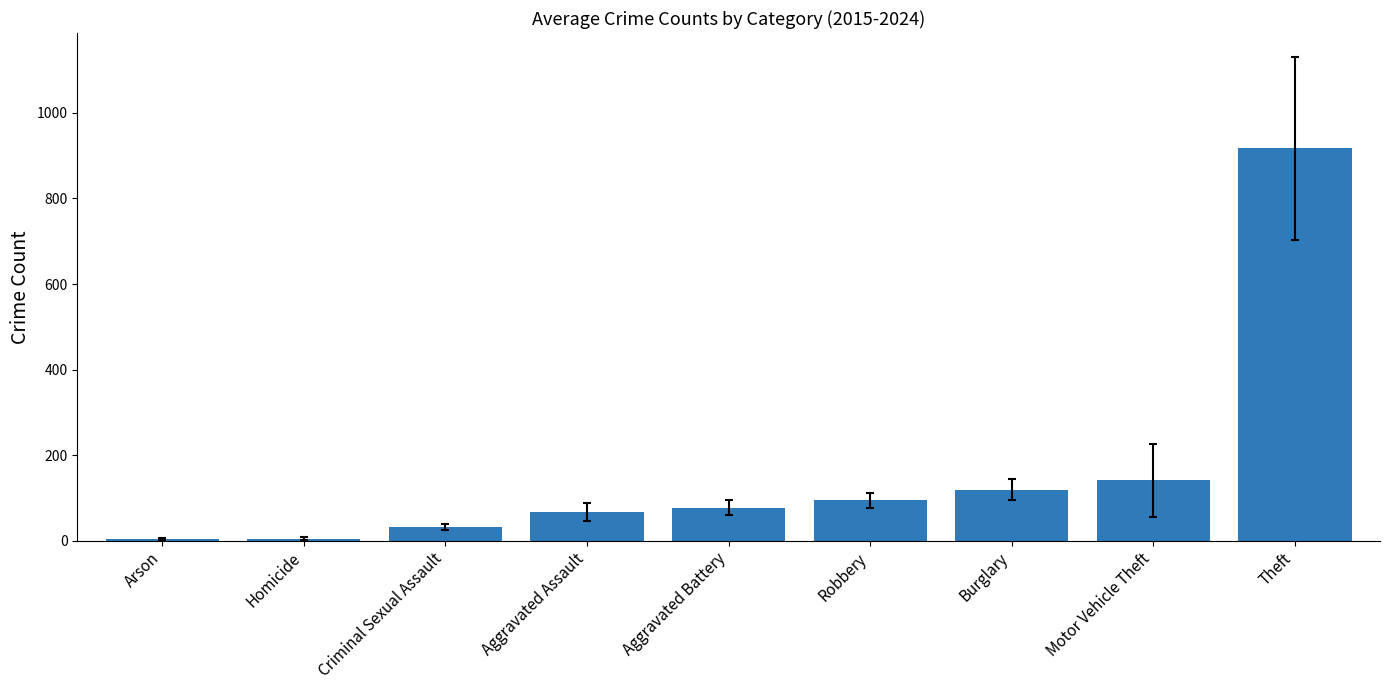

The value at Aggravated Battery is 76.4. True or false?

True